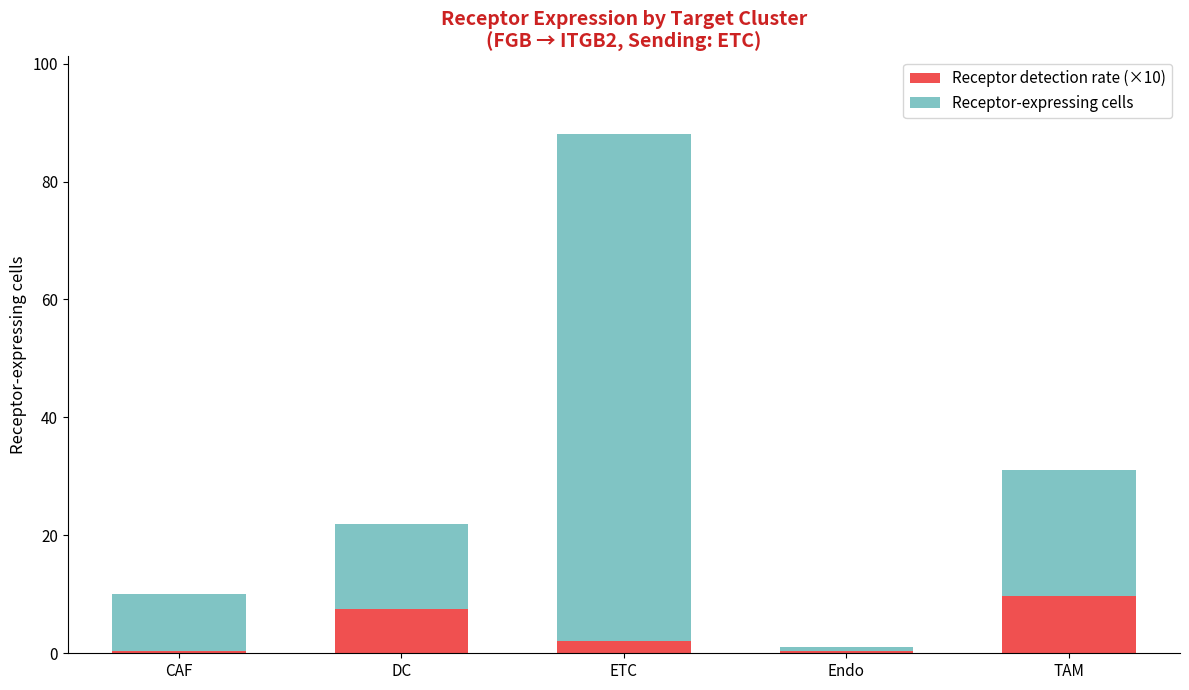

Which category has the highest value in the Receptor detection rate (×10) series?

TAM